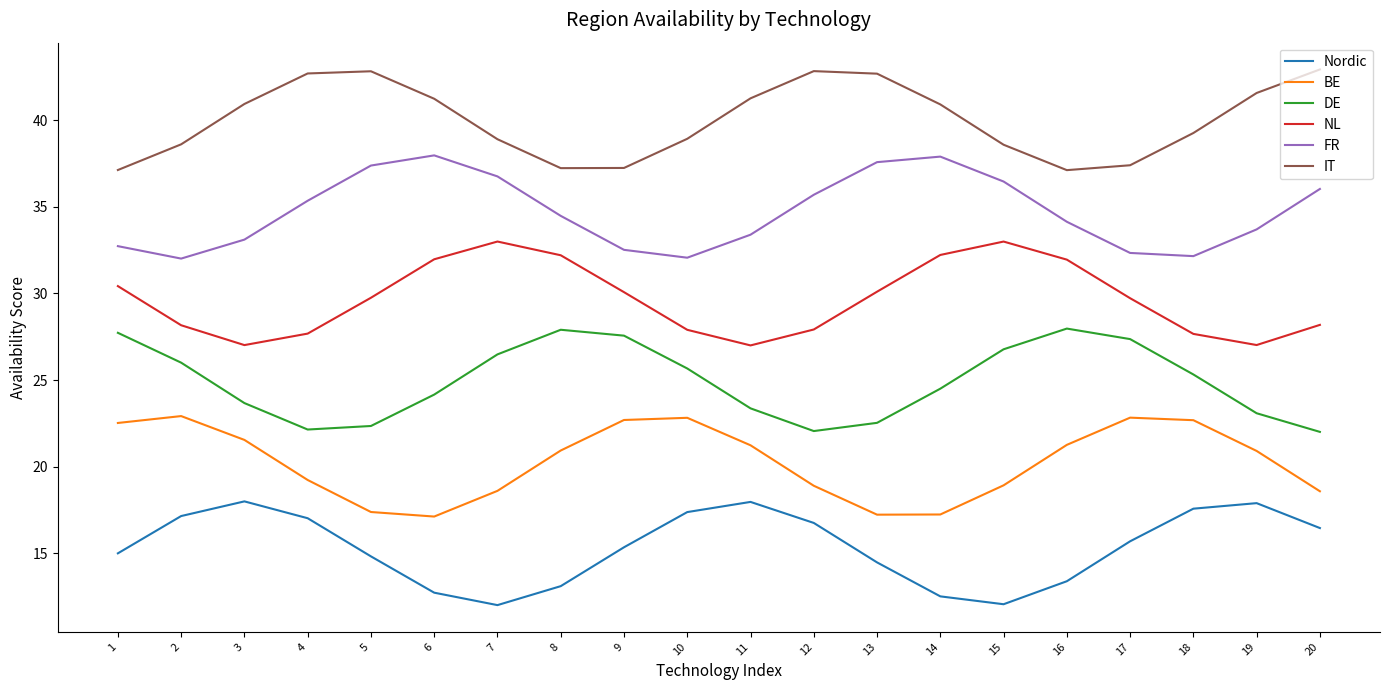

Is this an area chart (filled region under the line)?

No